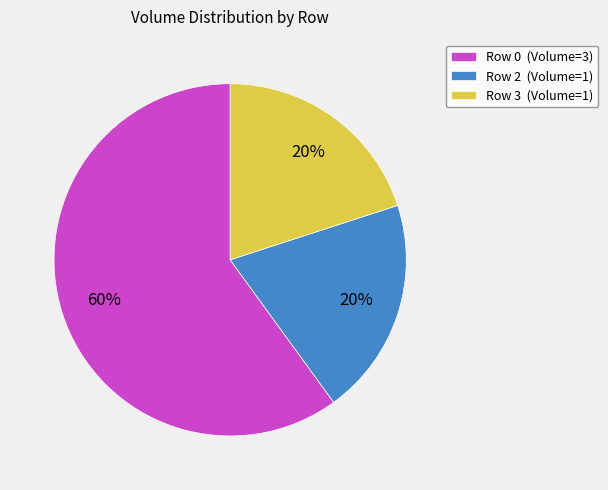

To the nearest percent, what portion does Row 2 represent?

20%